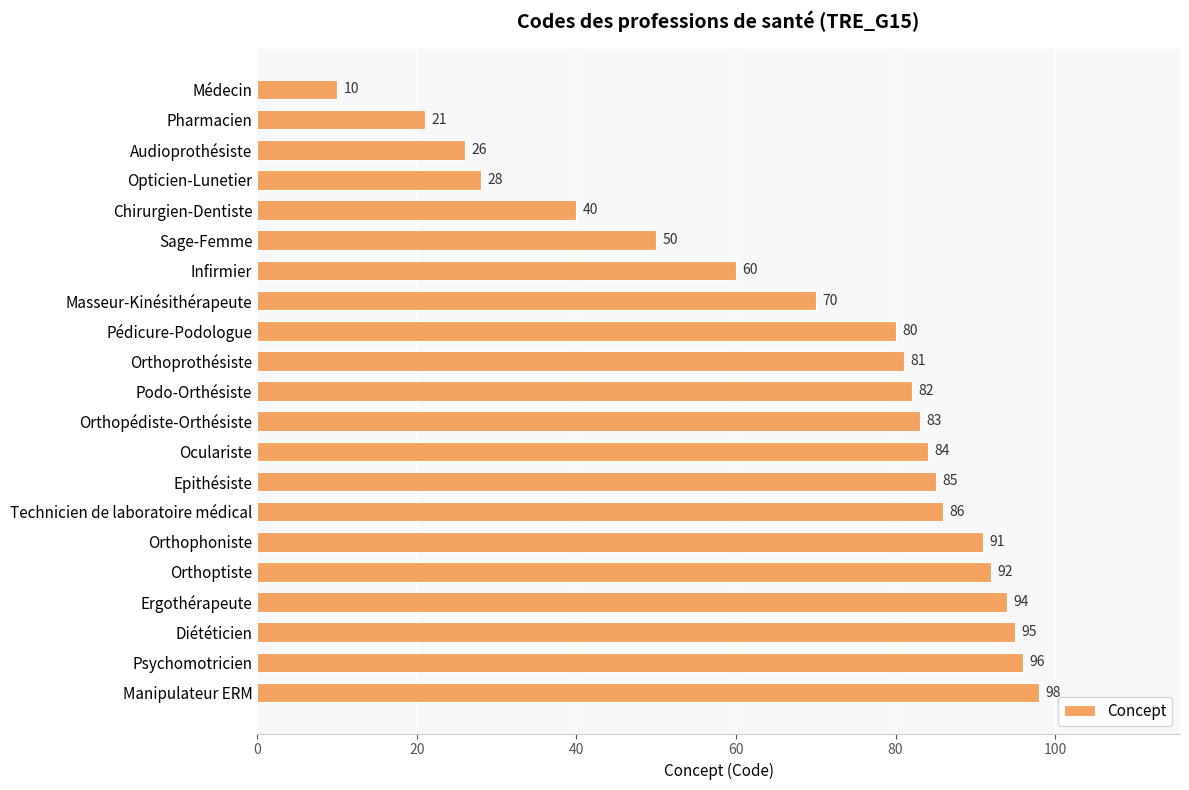

Reading top to bottom, what are all the values shown in this chart?

10	21	26	28	40	50	60	70	80	81	82	83	84	85	86	91	92	94	95	96	98